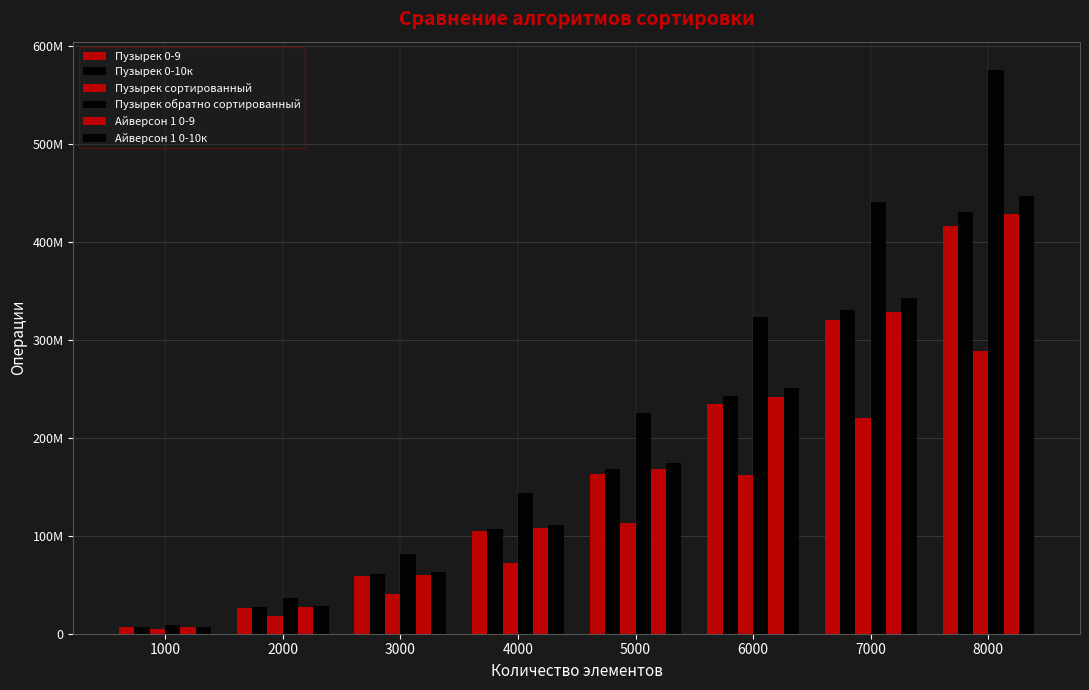

Reading left to right, what are all the values shown in this chart?

Пузырек 0-9: 6511521	26239601	58663036	104699115	163346687	234718945	320029620	416717006
Пузырек 0-10к: 6735612	27068312	60757030	107419419	168132167	242526283	330624717	430994750
Пузырек сортированный: 4508769	18040394	40598524	72163746	112791356	162319705	220832205	288386078
Пузырек обратно сортированный: 8998995	35997995	80996995	143995995	224994995	323993995	440992995	575920004
Айверсон 1 0-9: 6709760	27010104	60359190	107754014	168033350	241389554	328966032	428523899
Айверсон 1 0-10к: 6984314	28073304	62996220	111274984	174313600	251485080	342876110	446741982